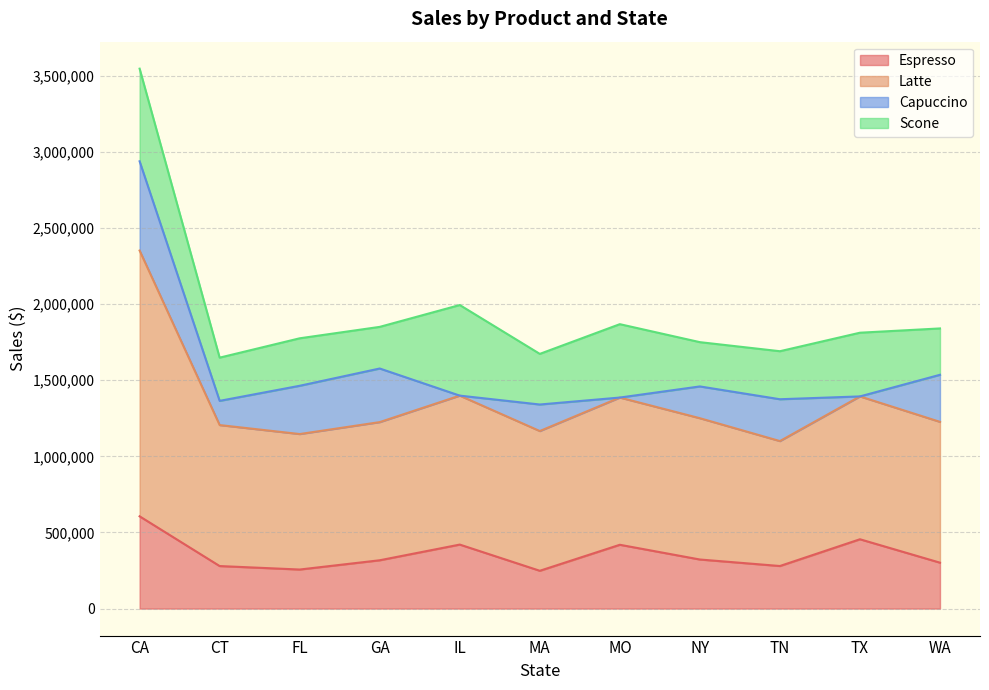

Where is the first local maximum for Latte?

IL